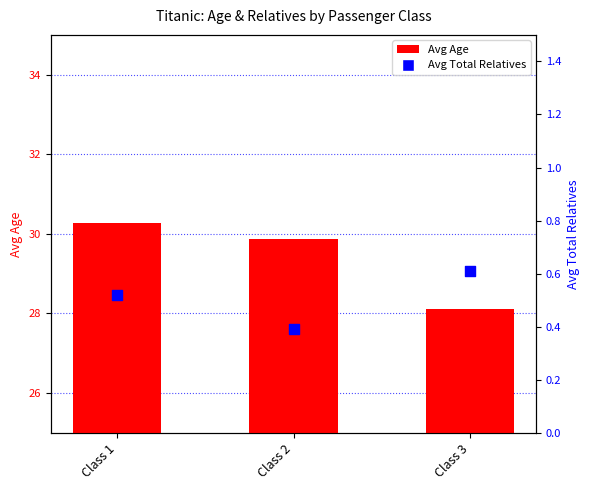

At which category is the sum across all series the highest?

Class 1